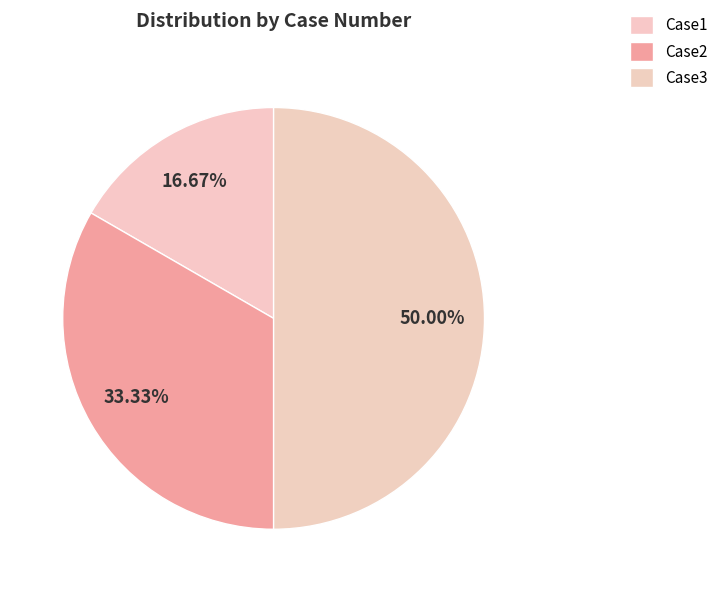

To the nearest percent, what percentage of the pie is Case3?

50%